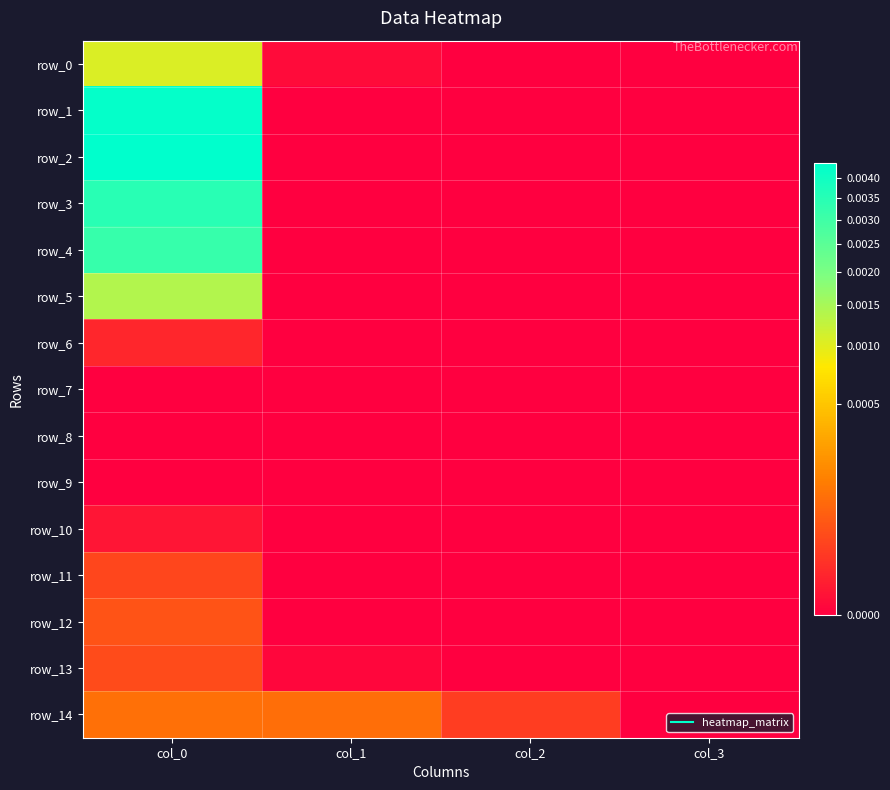

How many row_5 values are between 0 and 1?

4